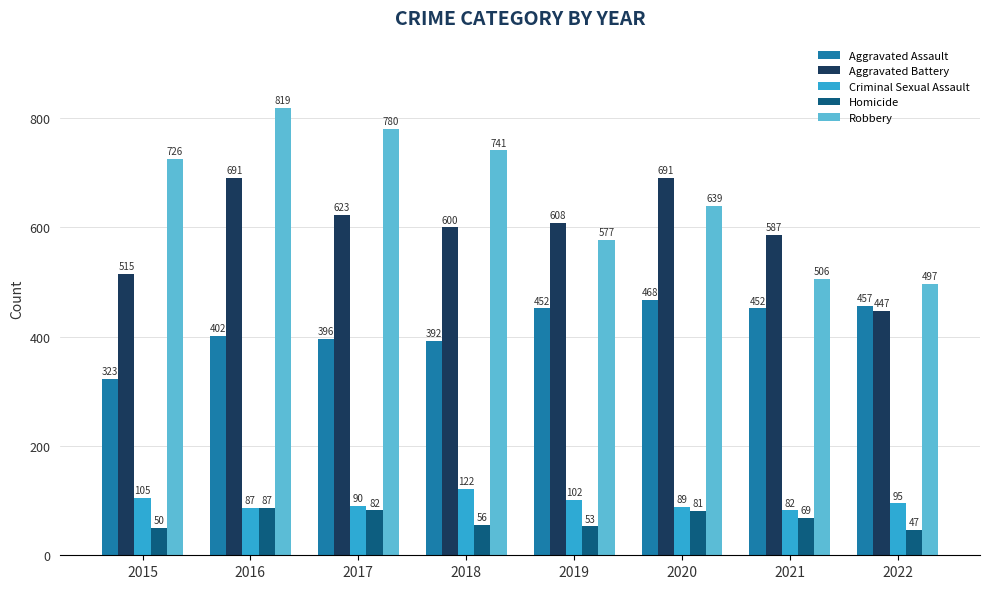

Which category has the highest value in the Robbery series?

2016